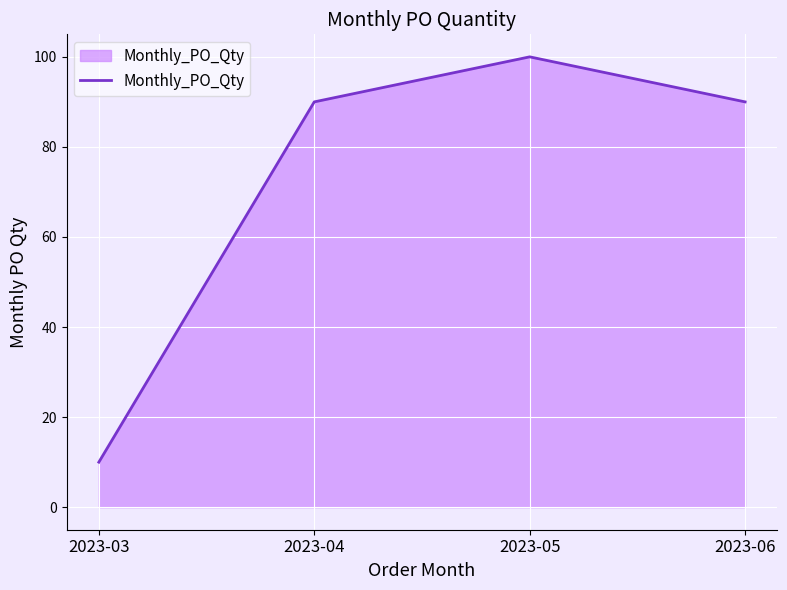

Reading left to right, extract all data points from this chart.

10	90	100	90